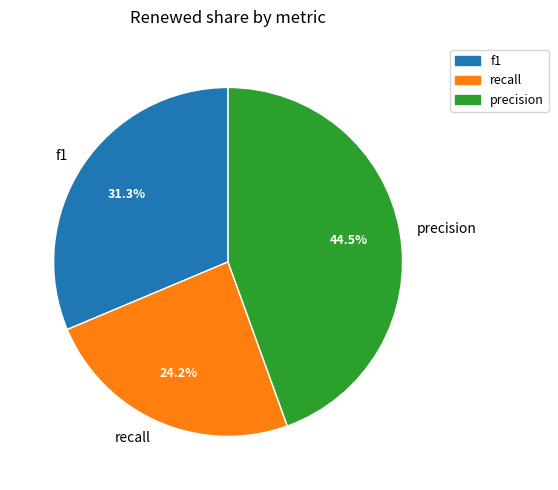

True or false: precision accounts for 58% of the total.

False